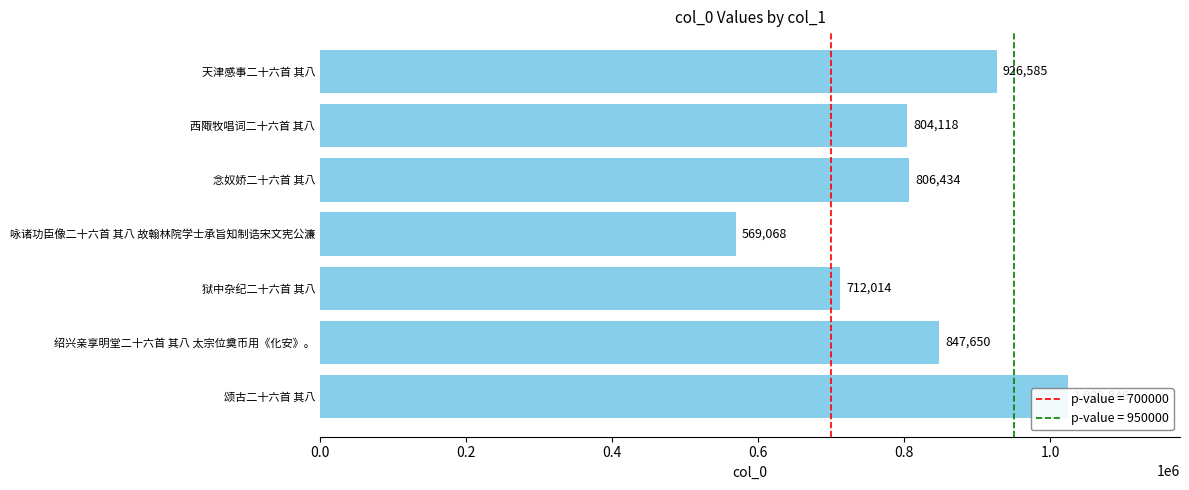

Are the bars horizontal?

Yes